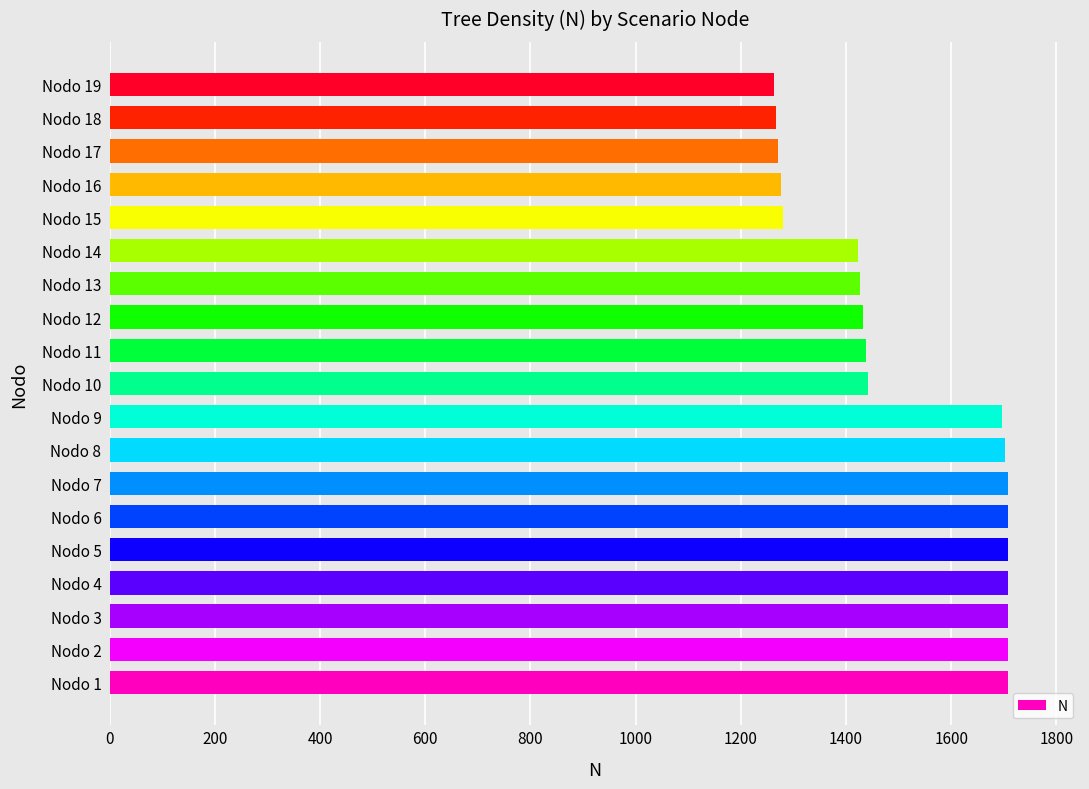

What is the maximum value shown in the chart?

1708.3